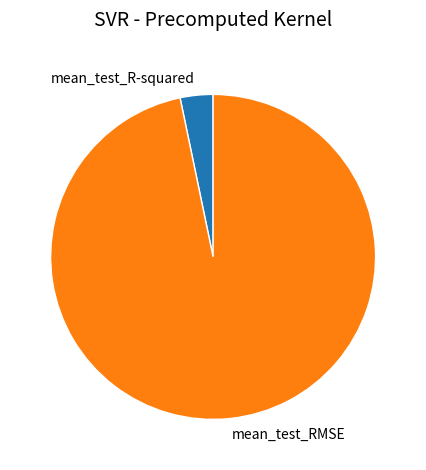

Which category has the smallest portion of the pie?

mean_test_R-squared